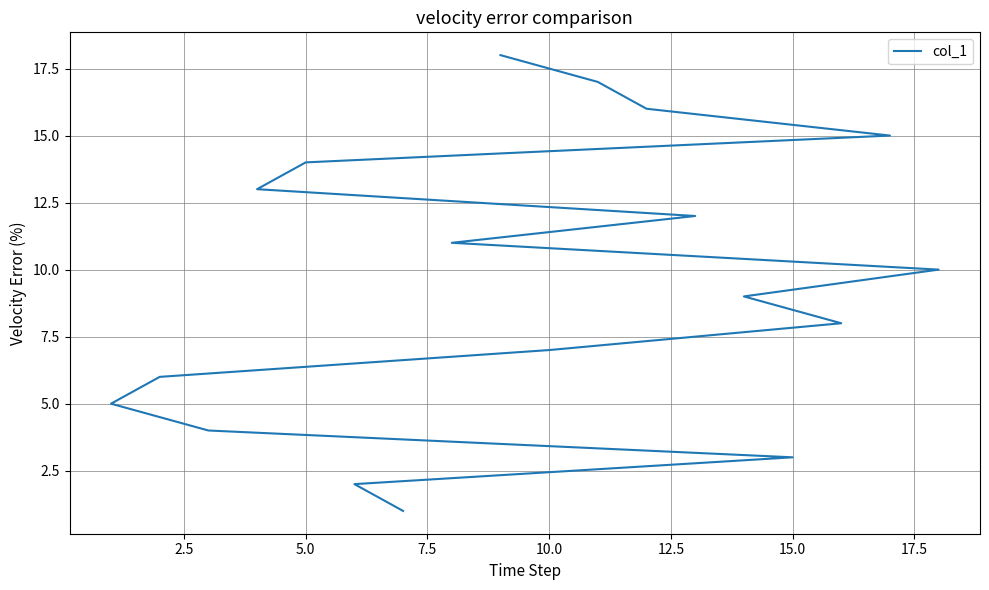

True or false: there are more than 1 points higher than both neighbors.

False